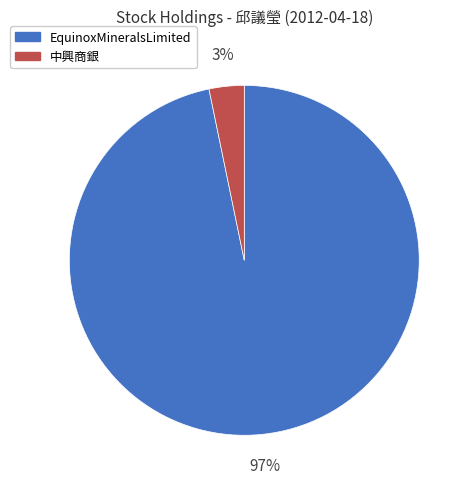

To the nearest percent, what is the difference between the largest and smallest slice percentages?

94%